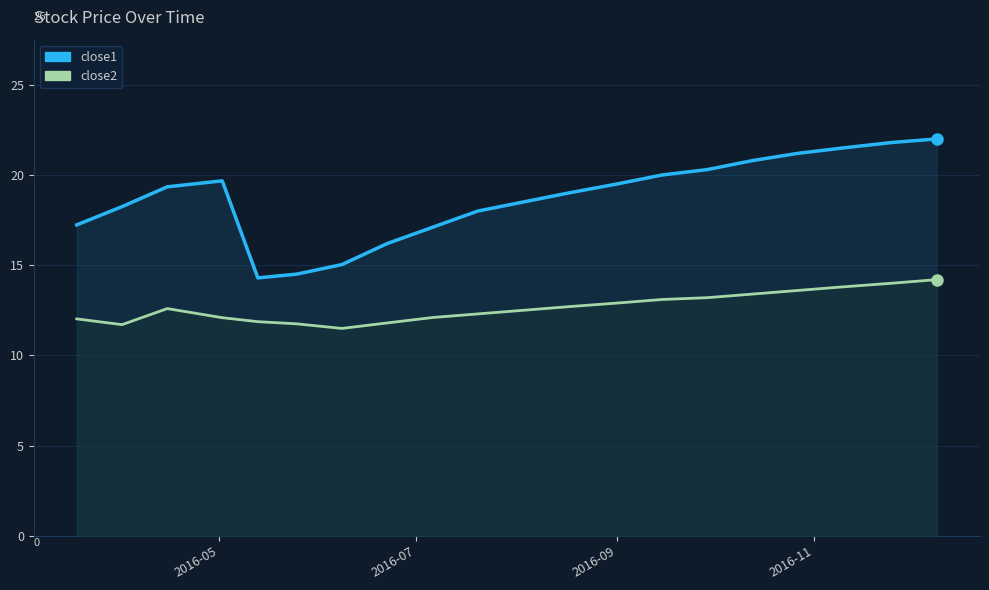

Rank the series by their maximum value, from lowest to highest.

close2, close1